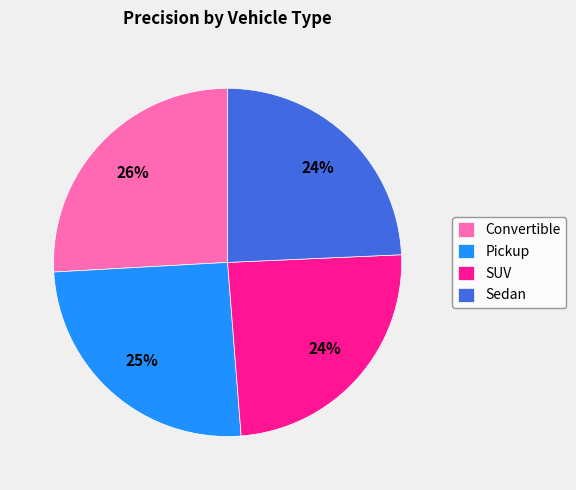

How many segments does this pie chart have?

4